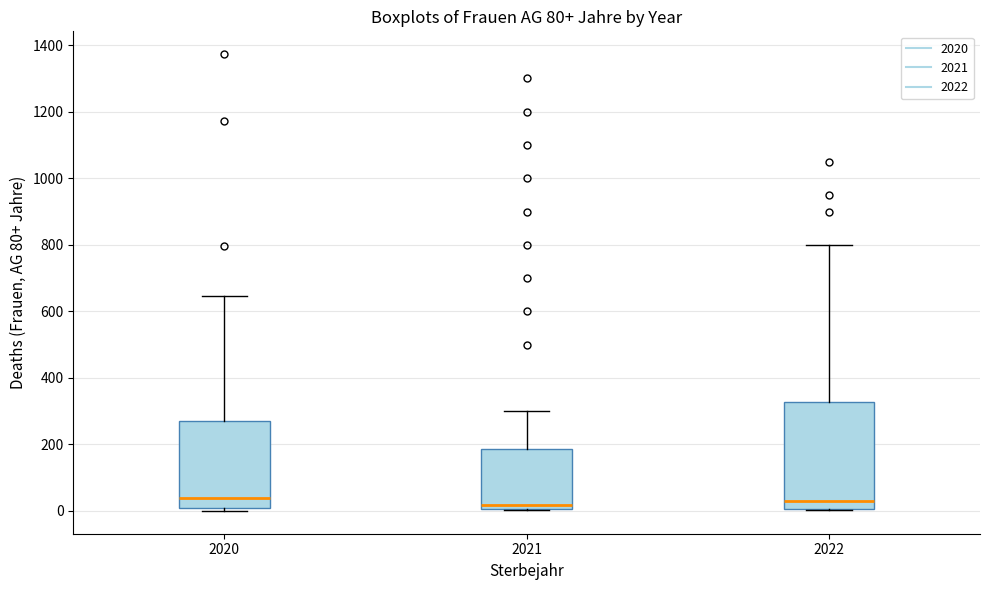

Reading left to right, read every box against the y-axis: the position of its median line, the range the box covers, and the ends of its whiskers. The values are not printed on the chart, so give them approximately, as read against the axis.

2020: median 40, box 0 to 280, whiskers 0 (just below the box's lower edge) to 640
2021: median 20, box 0 to 180, whiskers 0 to 300
2022: median 20, box 0 to 320, whiskers 0 to 800